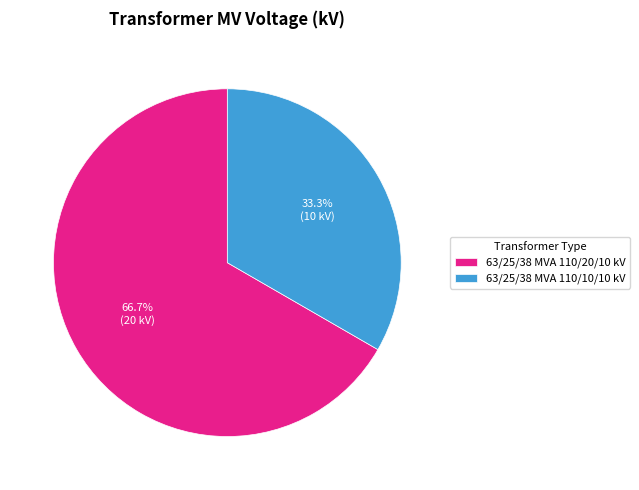

Which category has the biggest portion of the pie?

63/25/38 MVA 110/20/10 kV